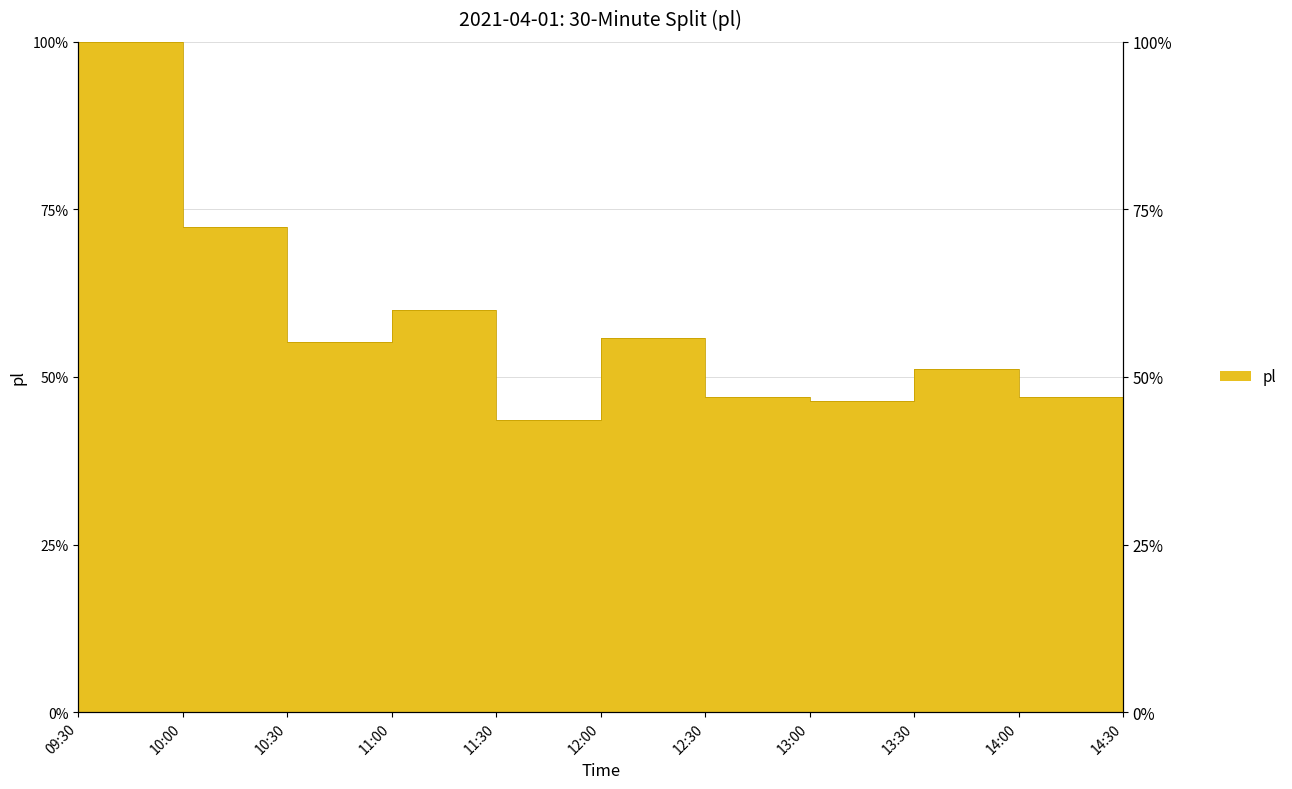

List the labels in order of value, largest first.

09:30, 10:00, 11:00, 12:00, 10:30, 14:30, 13:30, 12:30, 14:00, 13:00, 11:30